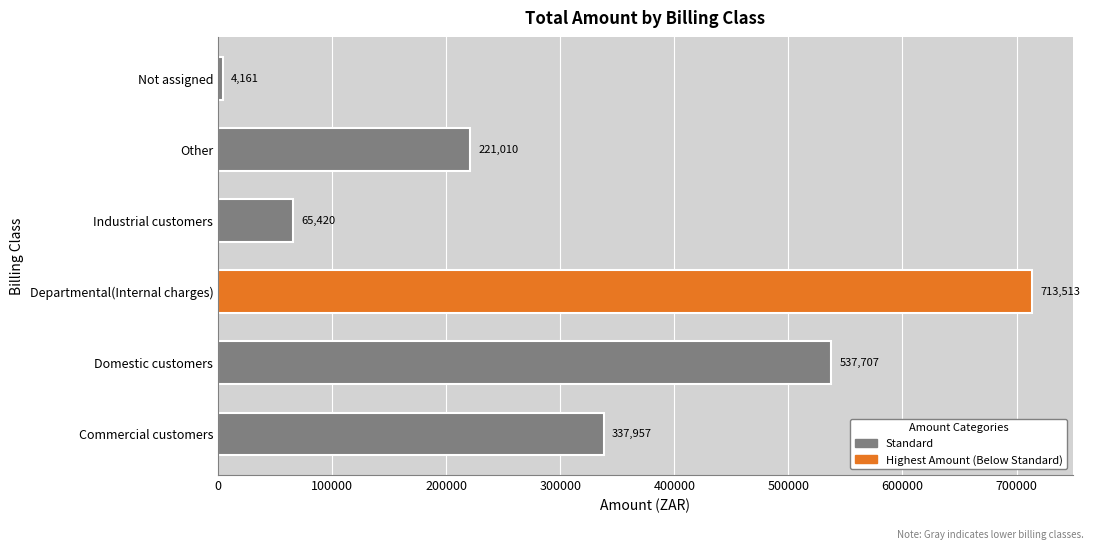

The value at Commercial customers is 103285.9. True or false?

False